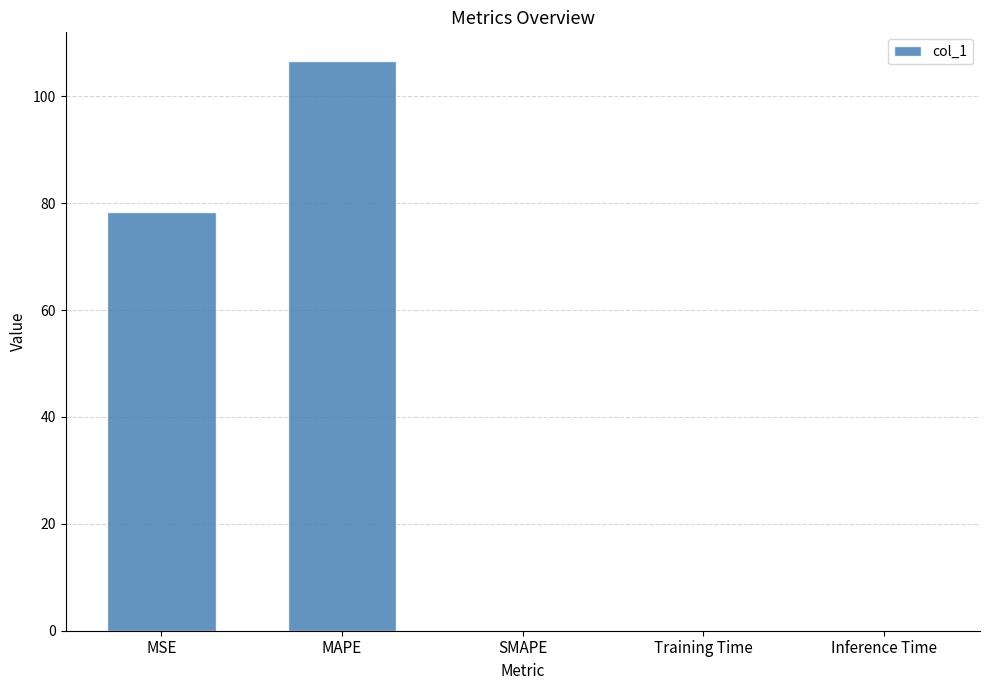

How many distinct data groups are displayed?

1